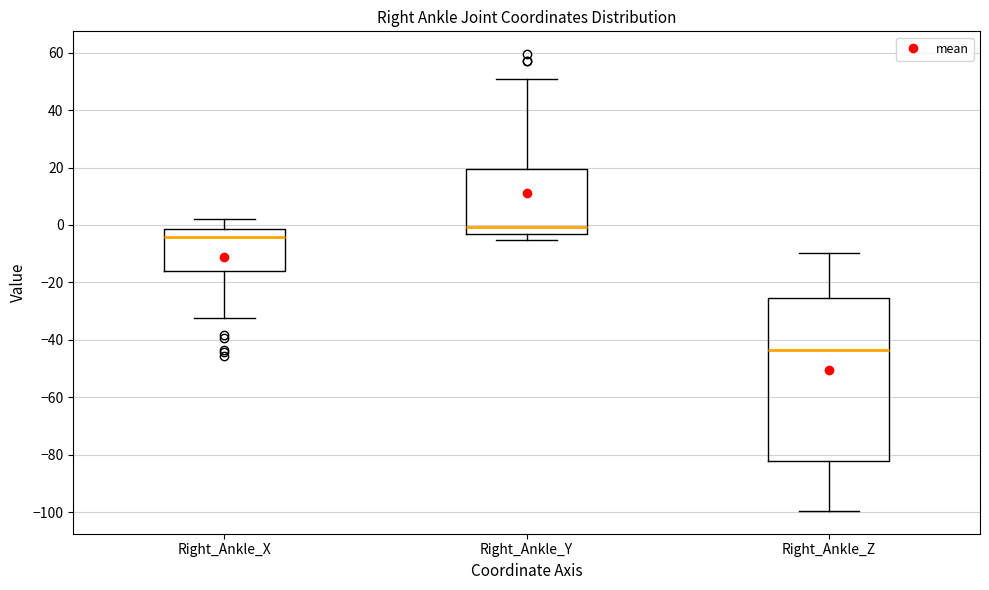

Reading left to right, read every box against the y-axis: the position of its median line, the range the box covers, and the ends of its whiskers. The values are not printed on the chart, so give them approximately, as read against the axis.

Right_Ankle_X: median -4, box -16 to -2, whiskers -32 to 2
Right_Ankle_Y: median 0, box -4 to 20, whiskers -6 to 50
Right_Ankle_Z: median -44, box -82 to -26, whiskers -100 to -10